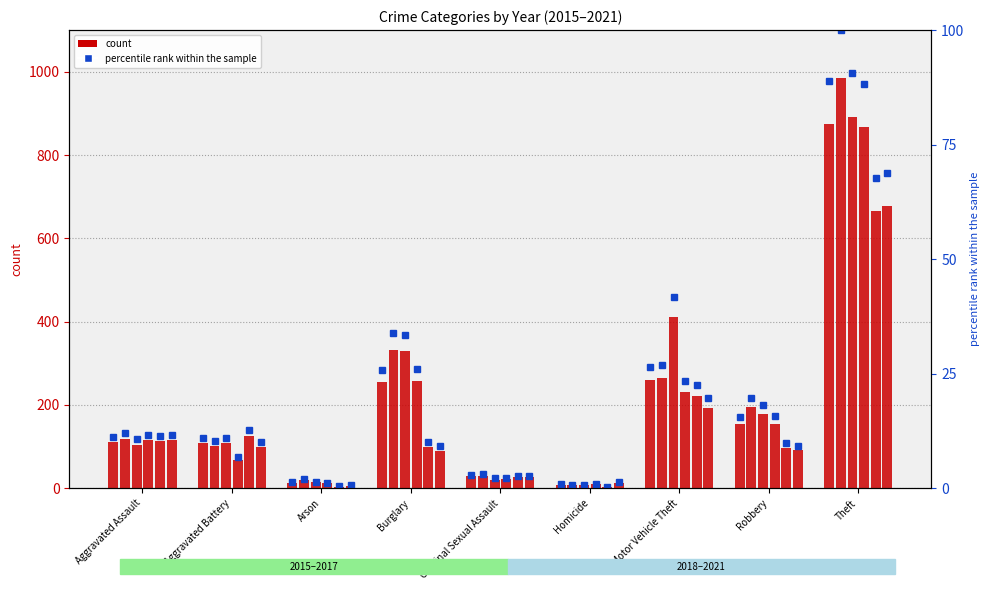

The value of 2016 rank at Motor Vehicle Theft is 26.9. True or false?

True